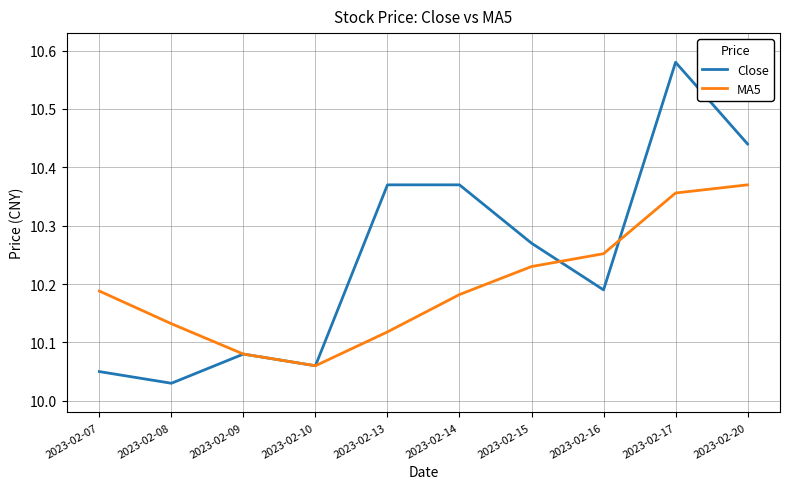

At which category does Close reach its first local peak?

2023-02-09